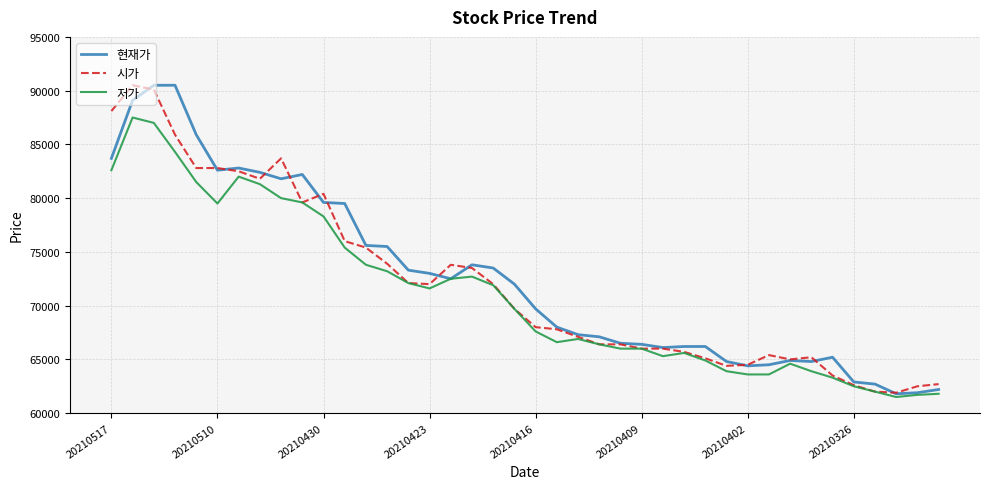

What is the smallest value displayed?

61500